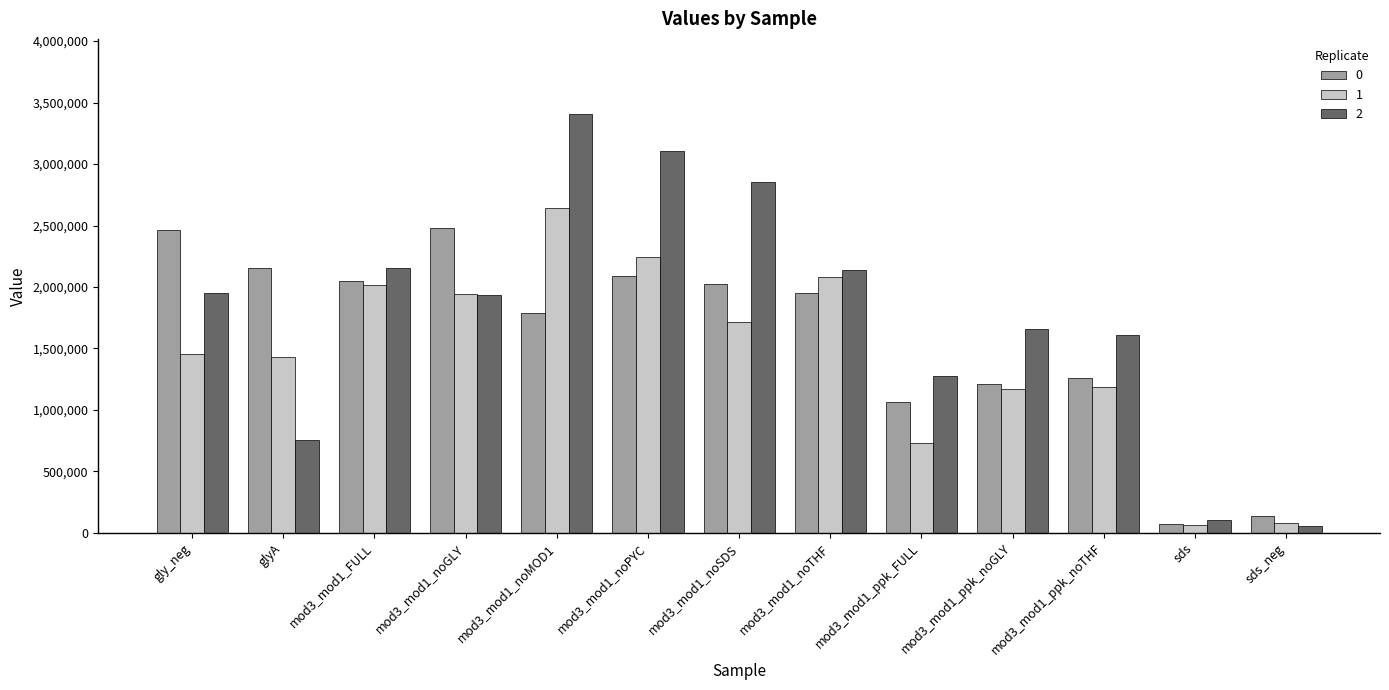

Is the value of 0 at mod3_mod1_ppk_noTHF greater than the value of 1 at mod3_mod1_ppk_FULL?

Yes